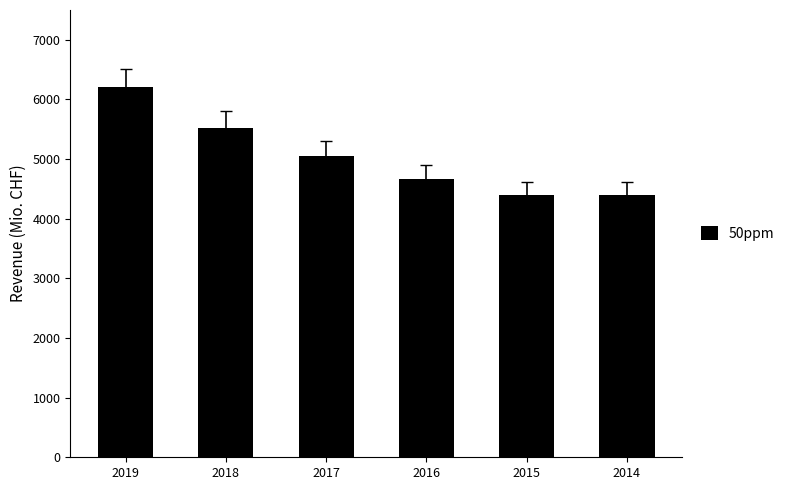

Approximately how many times larger is the value at 2017 compared to 2016?

1.1